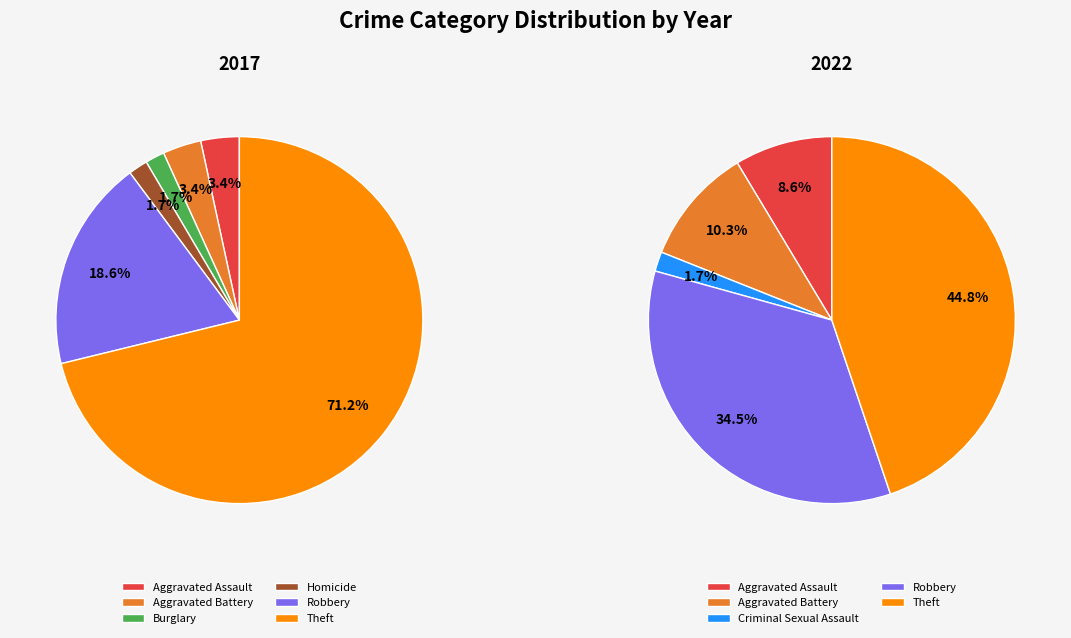

Count the number of slices in the pie.

7